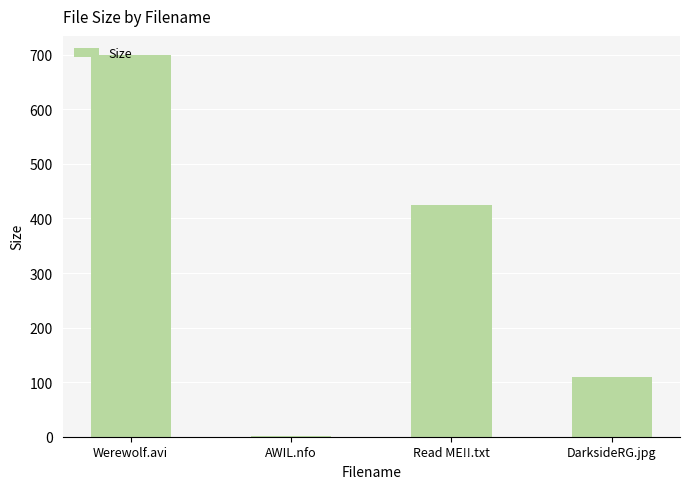

What is the change in value from Werewolf.avi to AWIL.nfo?

-698.1